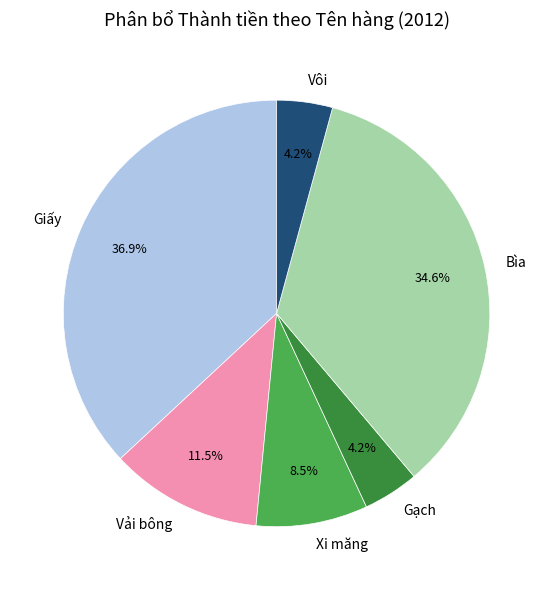

What is the largest slice in the pie chart?

Giấy